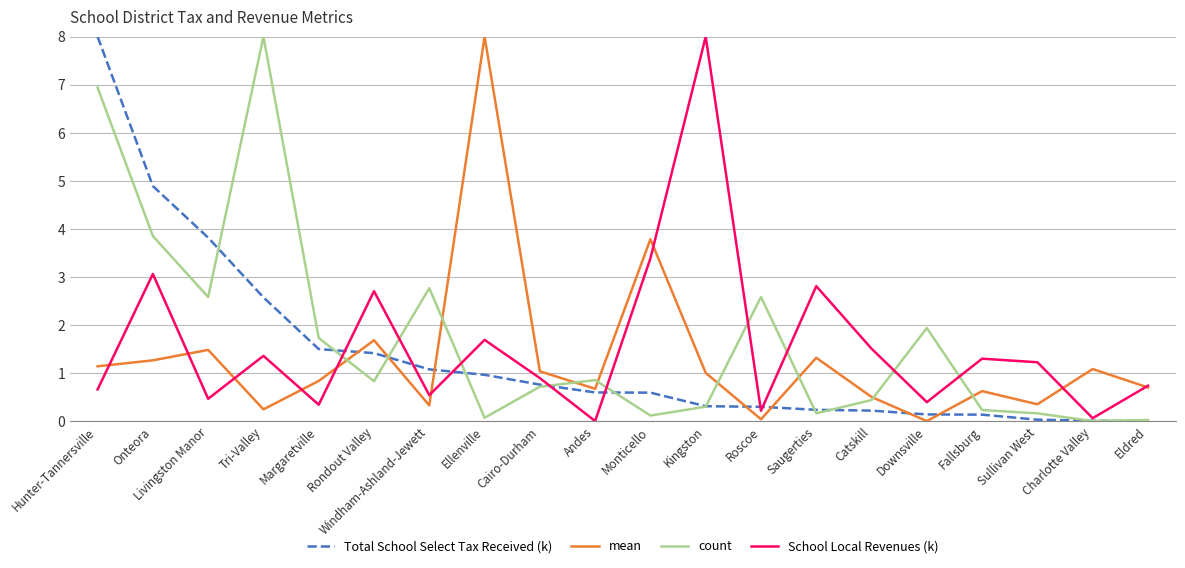

Does the chart display data point markers on the line(s)?

No